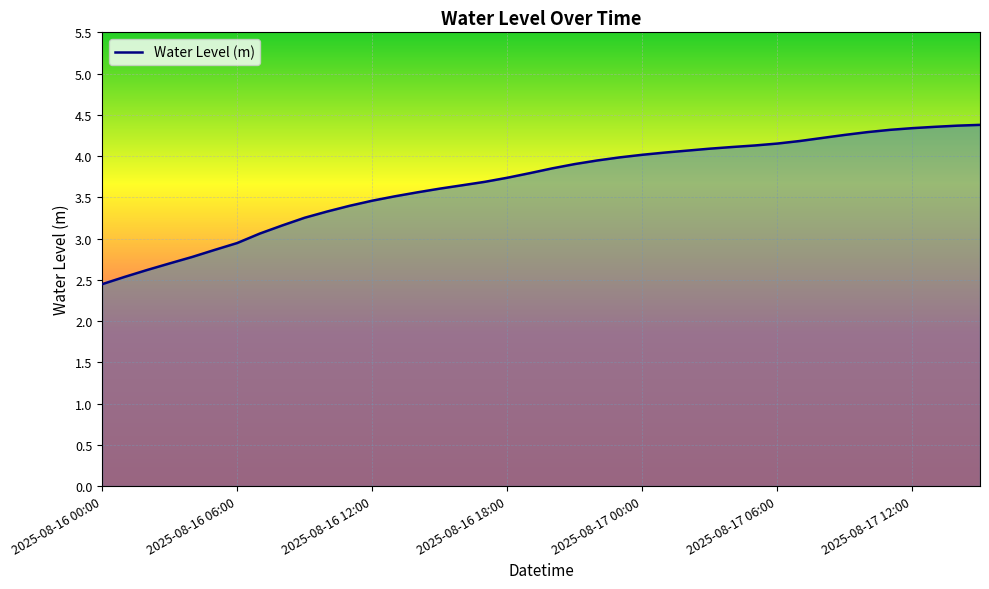

What is the smallest value displayed?

2.4